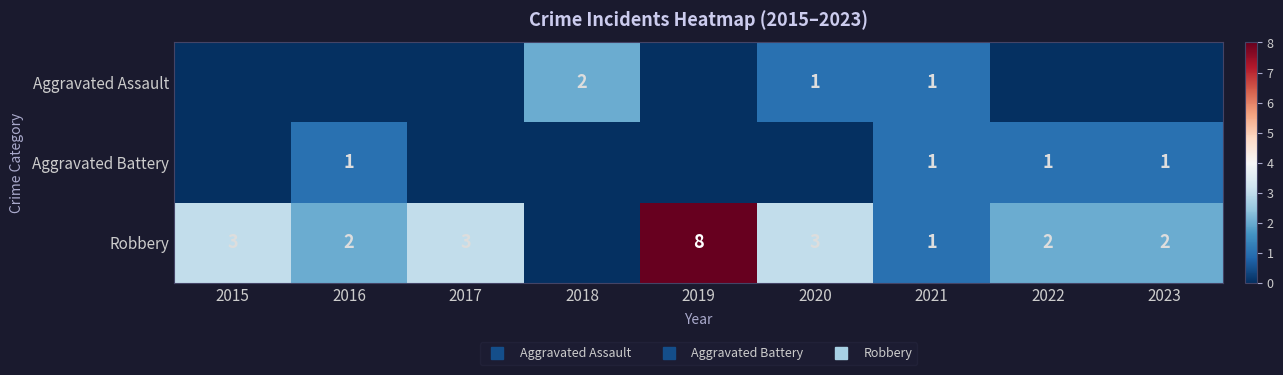

Is it true that Aggravated Assault equals 1 at 2017?

False